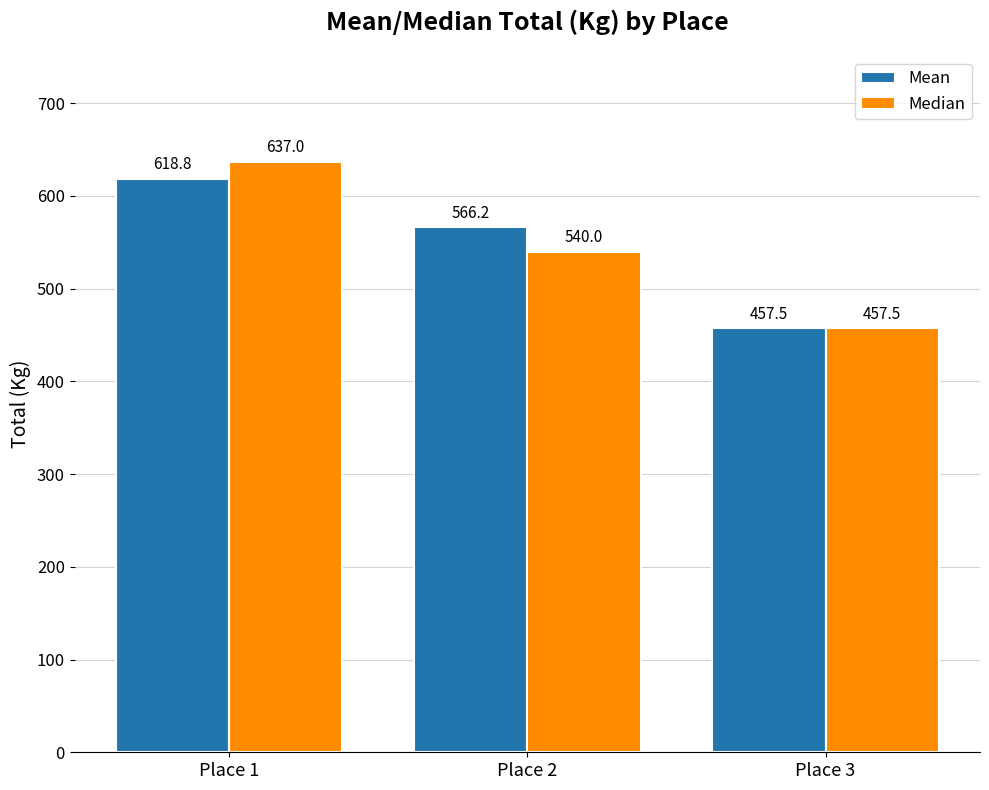

Read the Median value at Place 2.

540.0